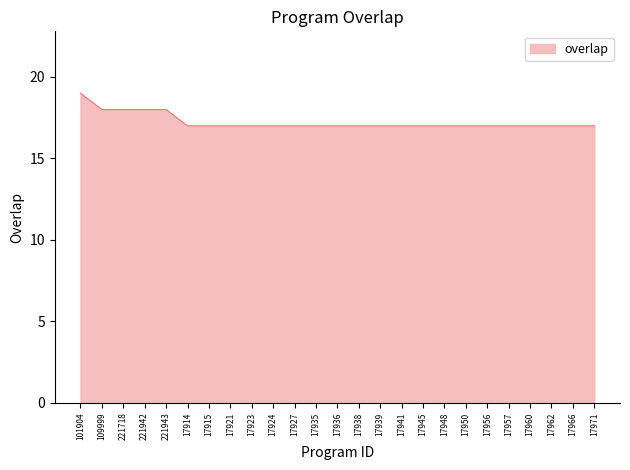

What is the difference between the maximum and minimum values?

2